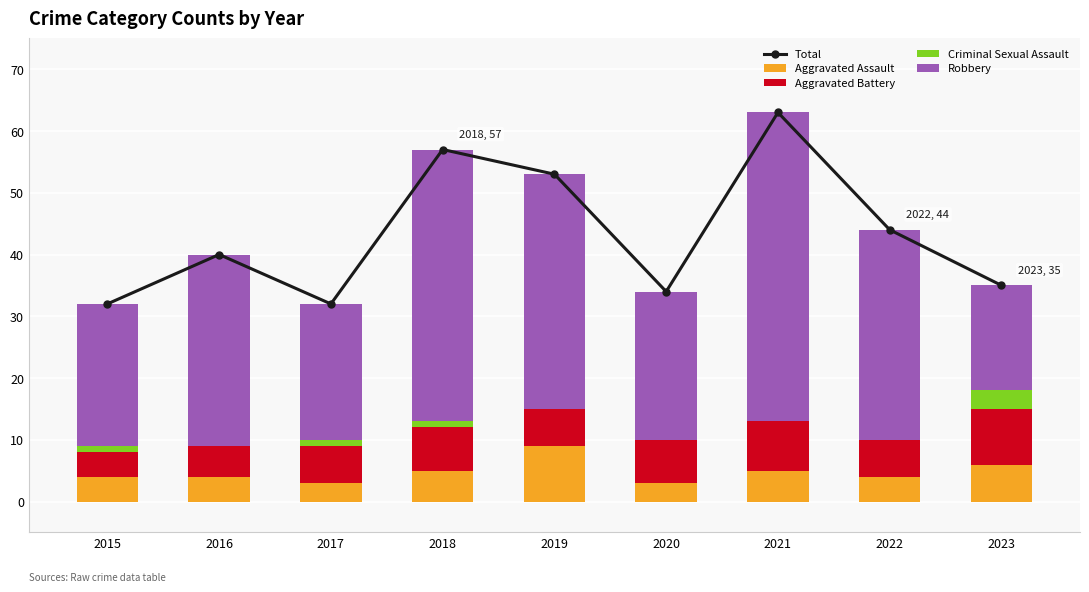

What is the sum of all Aggravated Assault values?

43